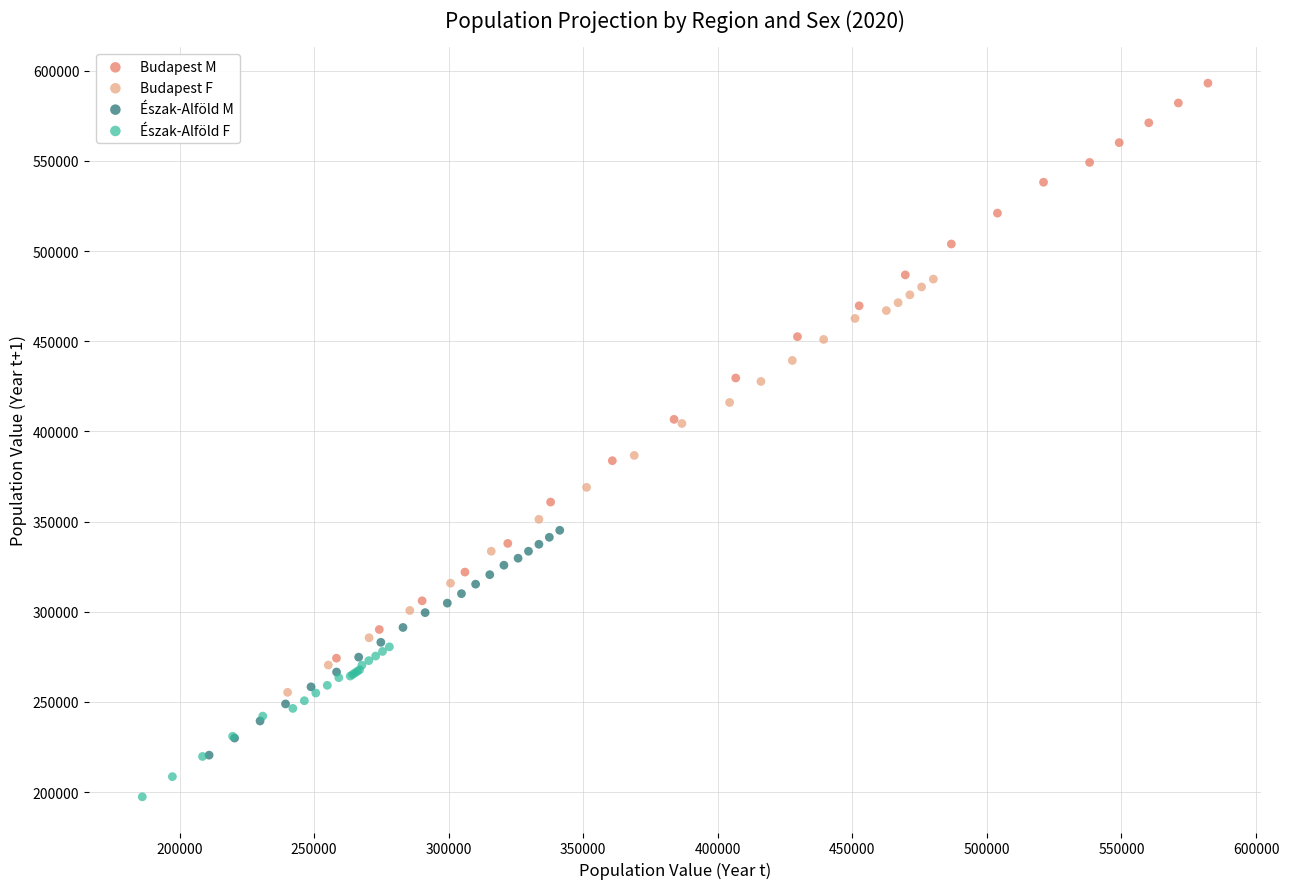

Which series has the widest spread of Y values?

Budapest M